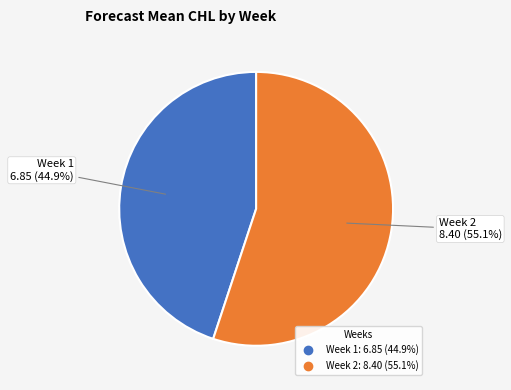

To the nearest percent, what is the combined percentage of Week 2 and Week 1?

100%